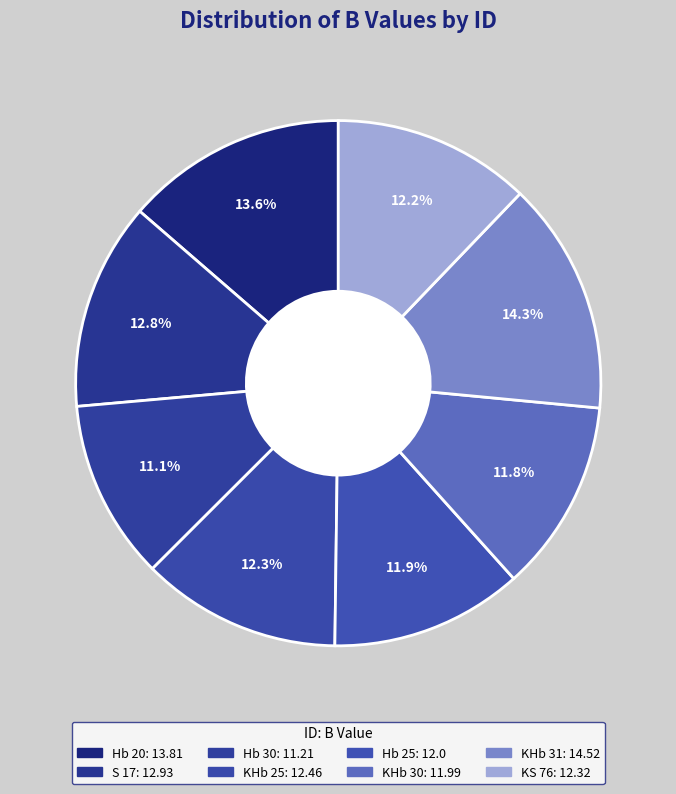

What is the smallest slice in the pie chart?

Hb 30